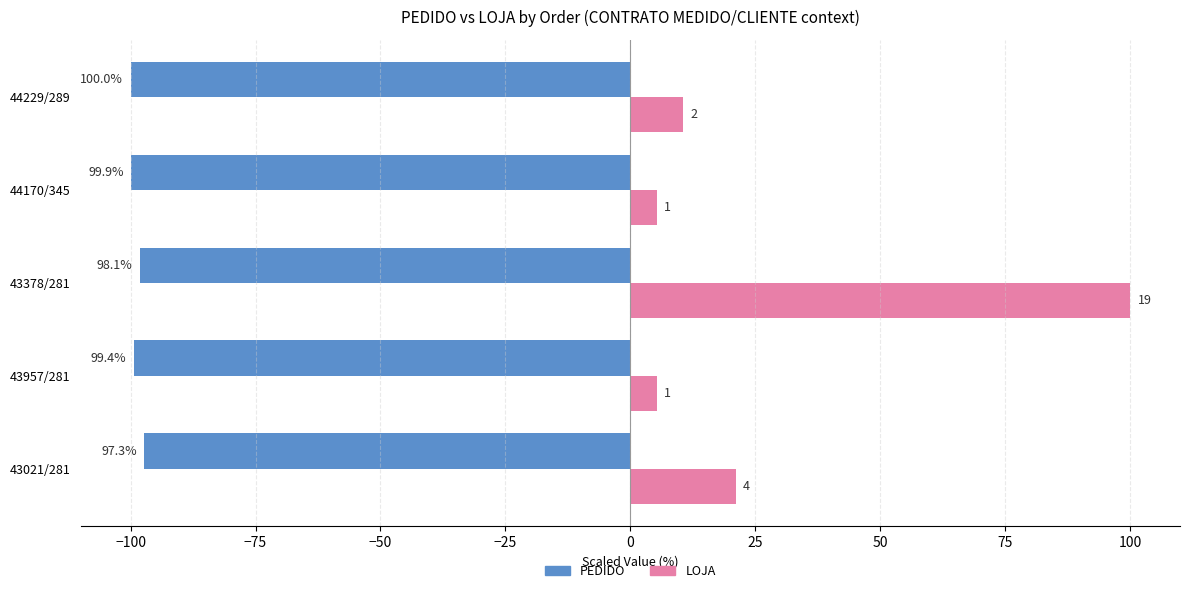

What is the value of the PEDIDO bar at the 5th from the left?

-100.0